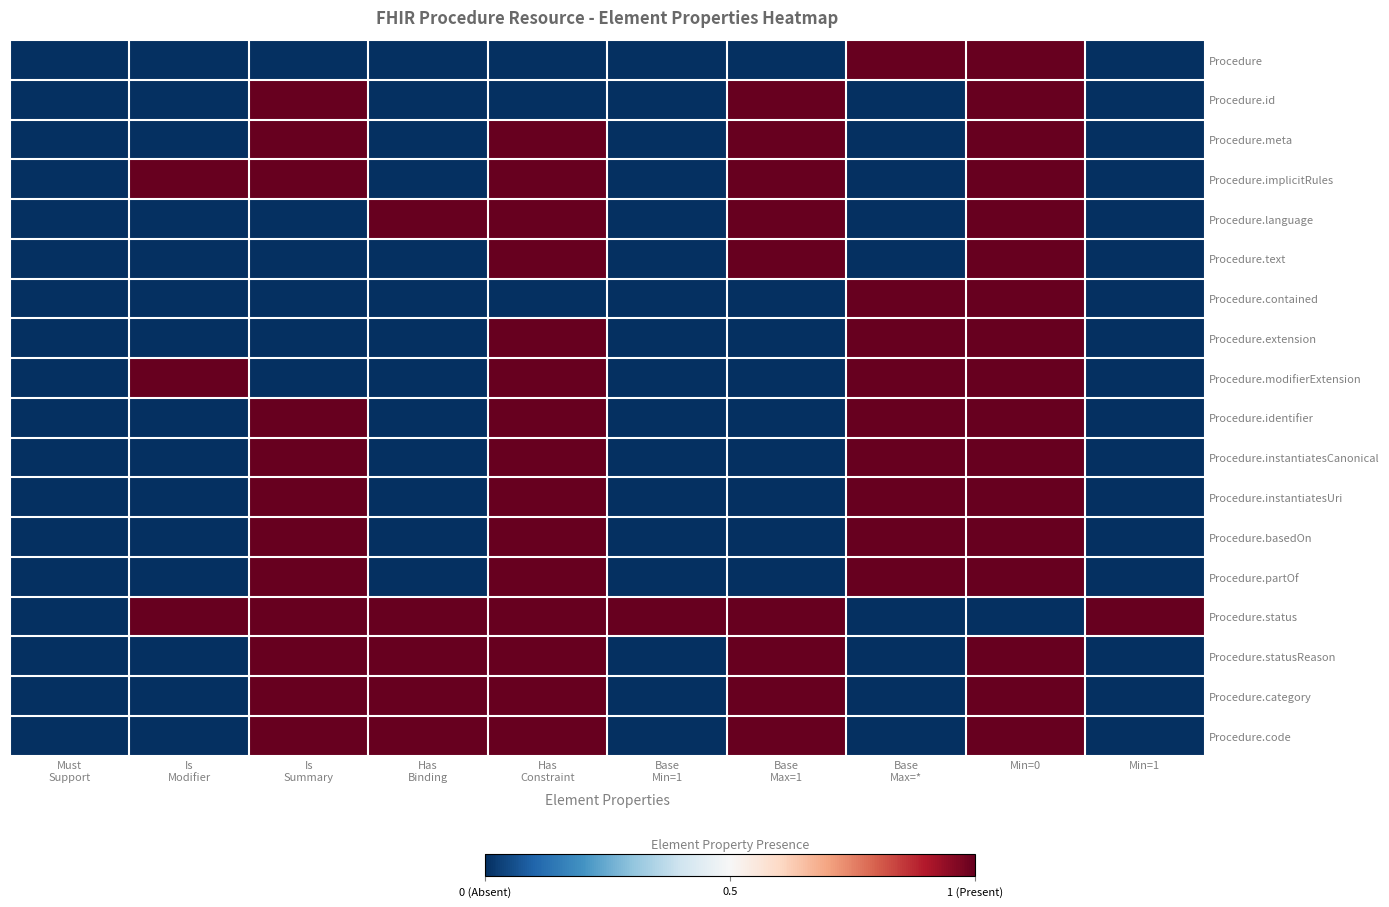

What is the total value across all series at Has
Constraint?

15